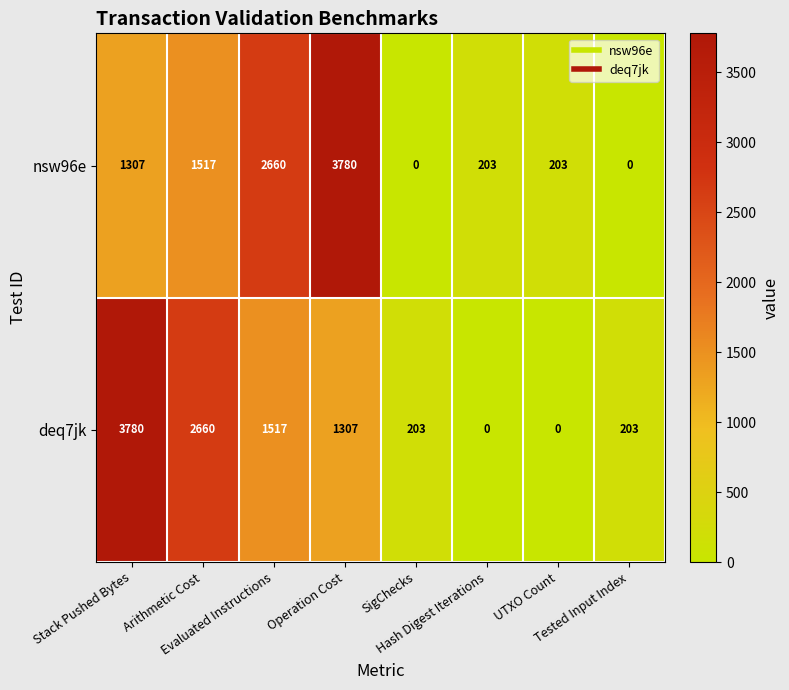

What is the greatest value displayed?

3780